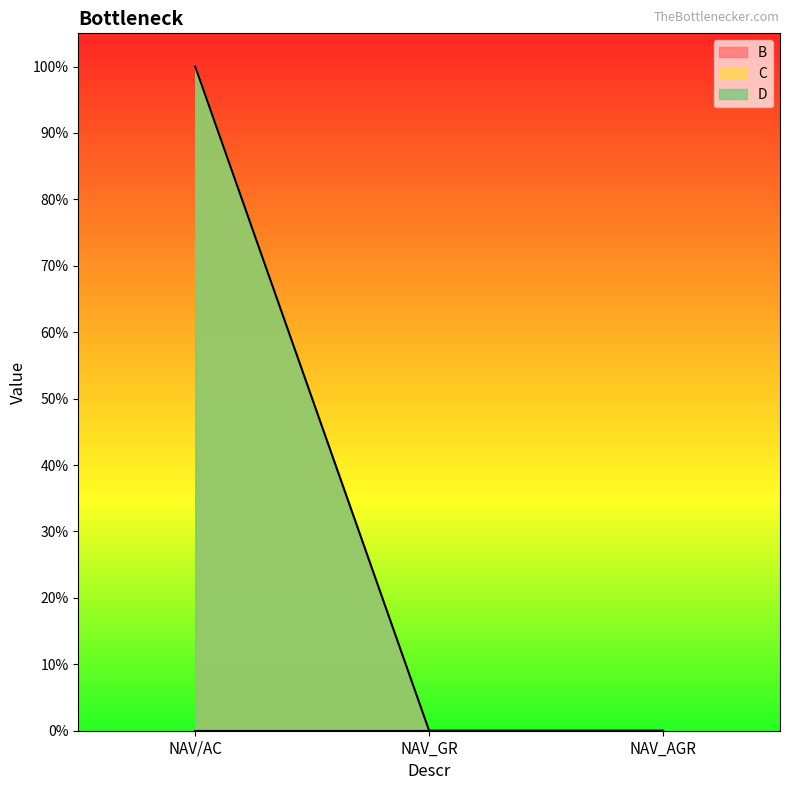

What is the spread (max minus min) of values at NAV/AC?

1